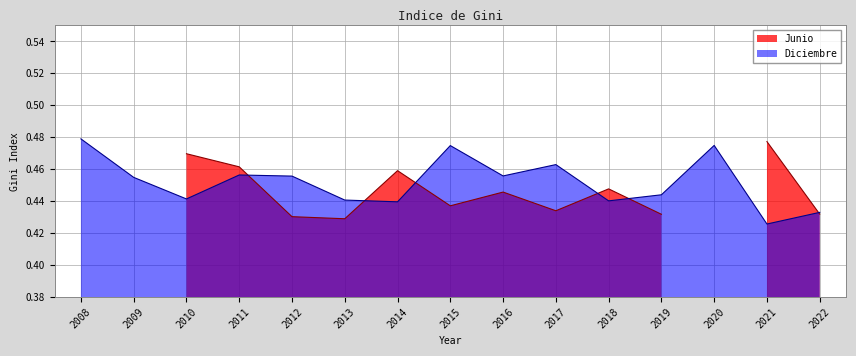

Is it true that the value at 2010 is 0.3?

False